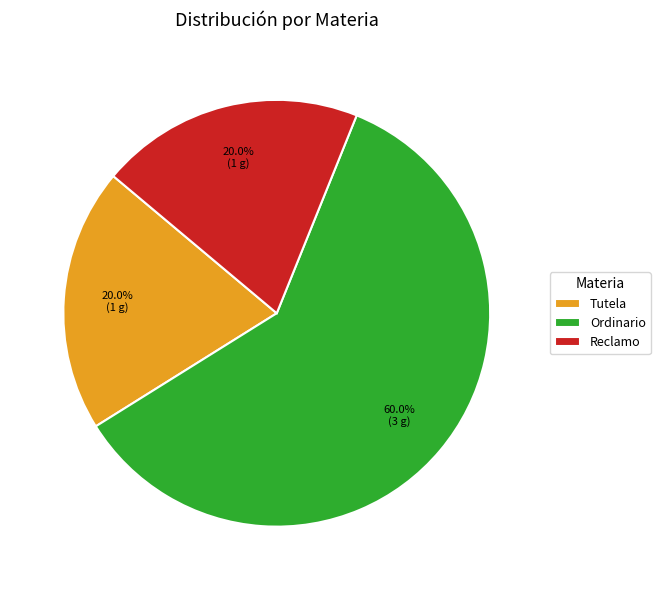

Count the number of slices in the pie.

3